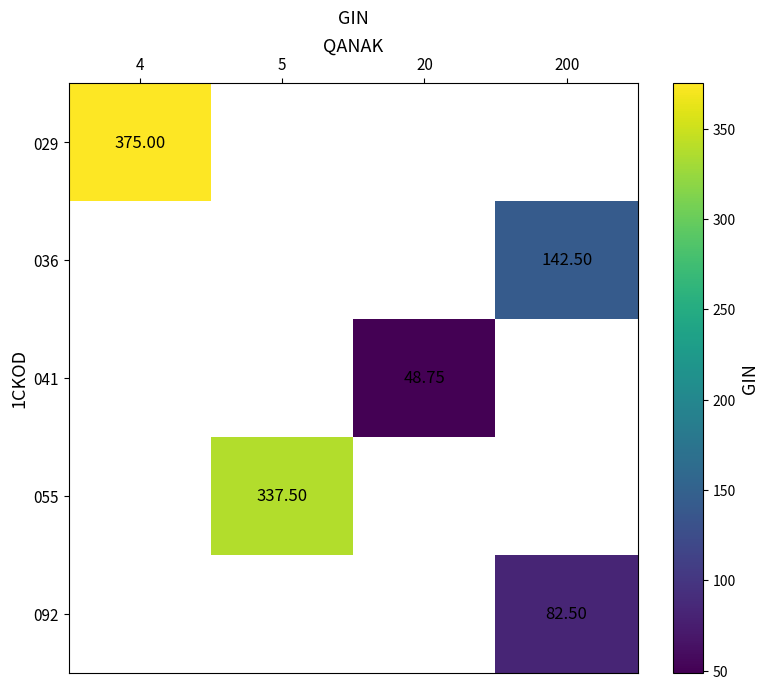

Is the value of 029 at 5 greater than the value of 036 at 5?

No